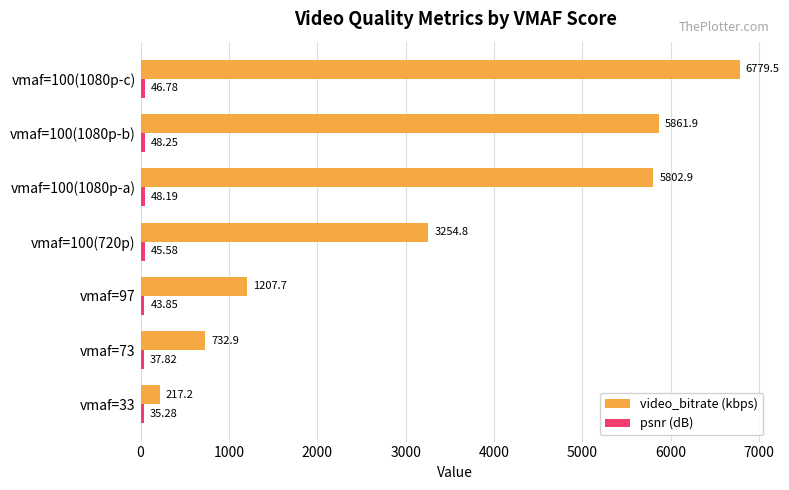

Between vmaf=97 and vmaf=100(1080p-a), which series saw the biggest shift?

video_bitrate (kbps)